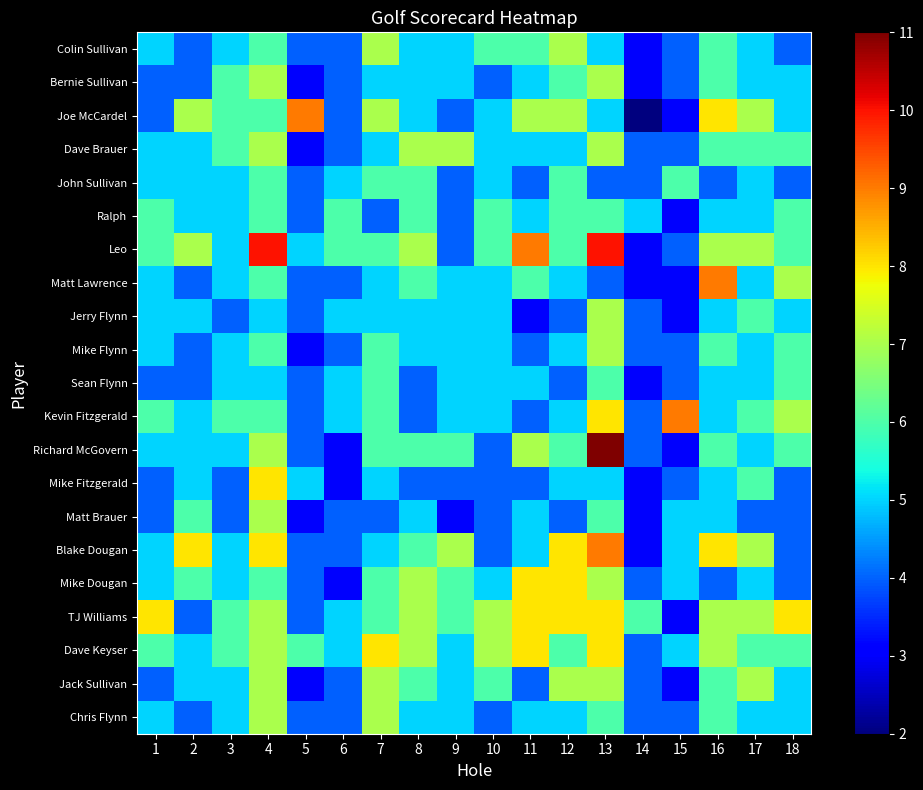

What is the minimum value shown in the chart?

2